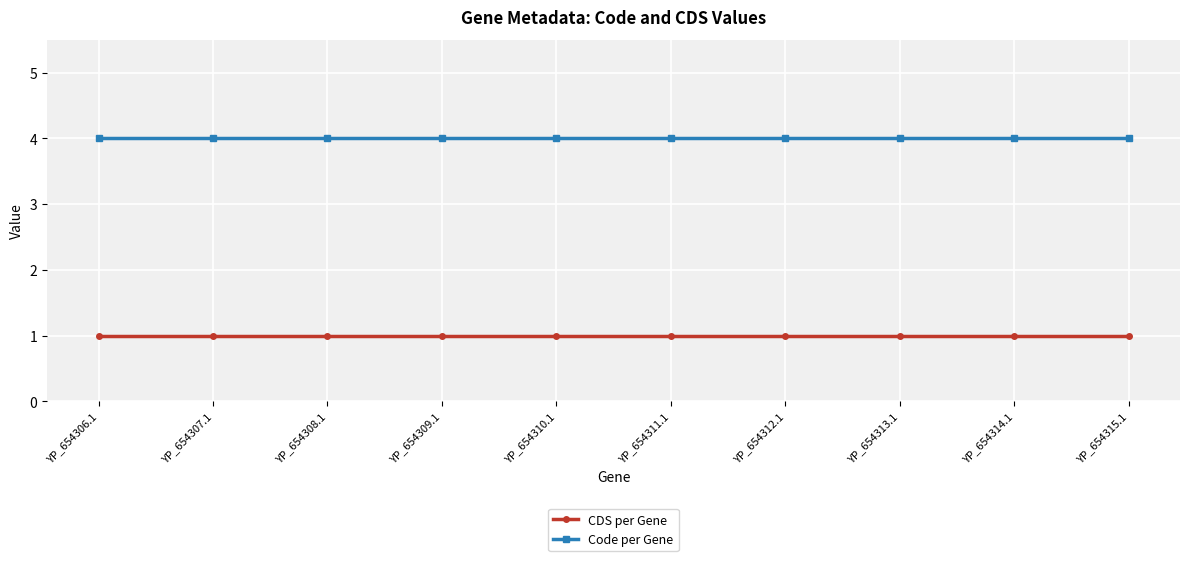

List the series in order of their peak value, lowest first.

CDS per Gene, Code per Gene